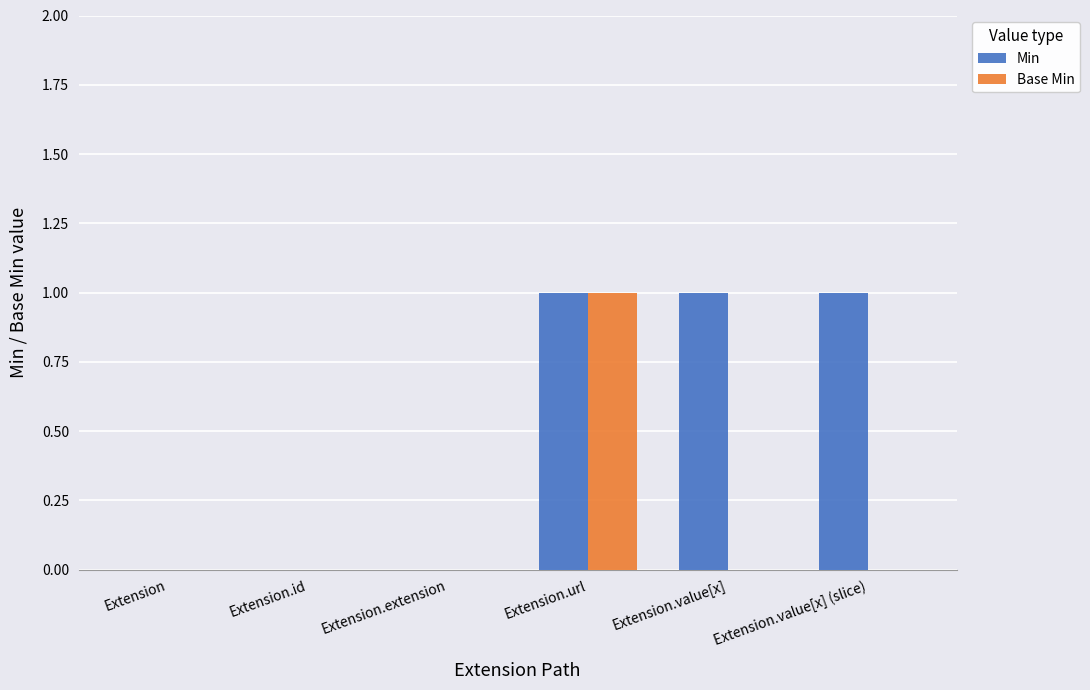

Does the chart contain stacked bars?

No